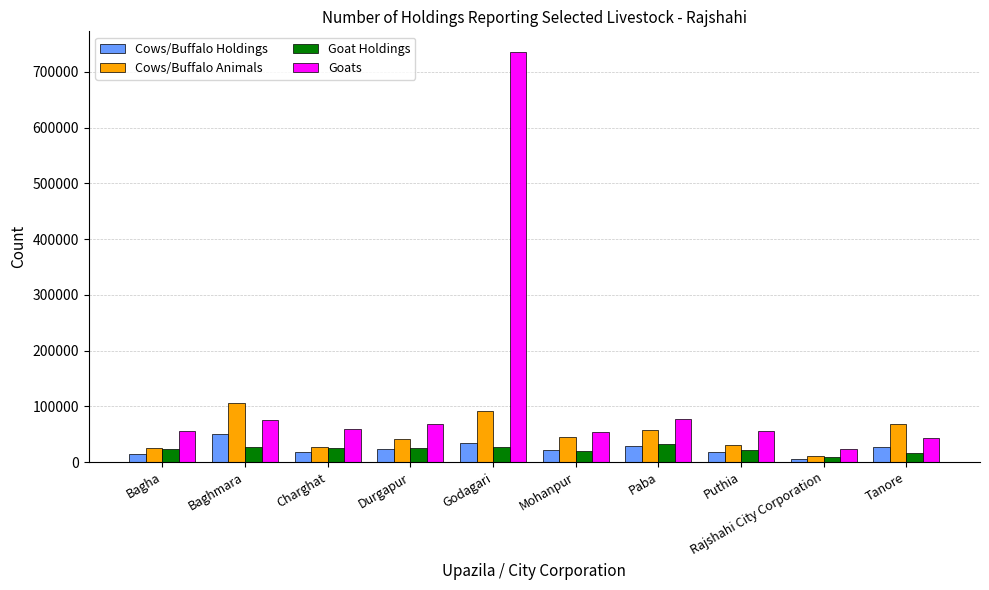

What value does the Cows/Buffalo Holdings series have at Bagha, to the nearest 100?

15300